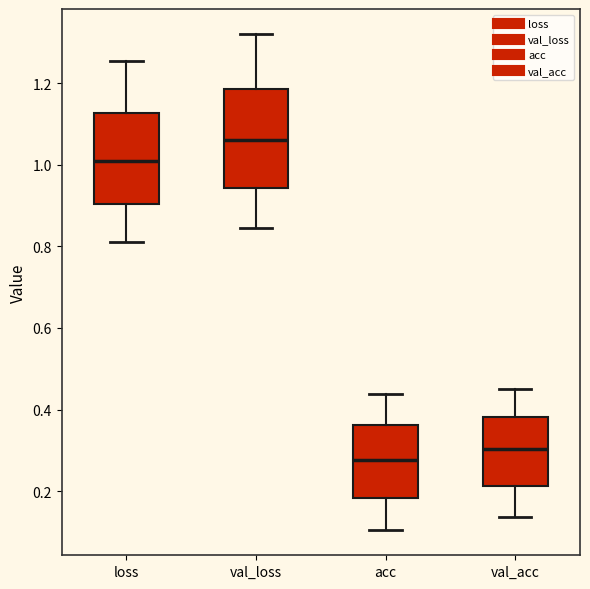

Reading left to right, read every box against the y-axis: the position of its median line, the range the box covers, and the ends of its whiskers. The values are not printed on the chart, so give them approximately, as read against the axis.

loss: median 1.00, box 0.90 to 1.12, whiskers 0.80 to 1.26
val_loss: median 1.06, box 0.94 to 1.18, whiskers 0.84 to 1.32
acc: median 0.28, box 0.18 to 0.36, whiskers 0.10 to 0.44
val_acc: median 0.30, box 0.22 to 0.38, whiskers 0.14 to 0.46